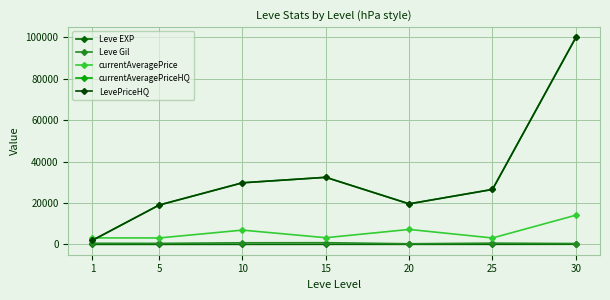

At which label does Leve Gil first exceed 531?

1